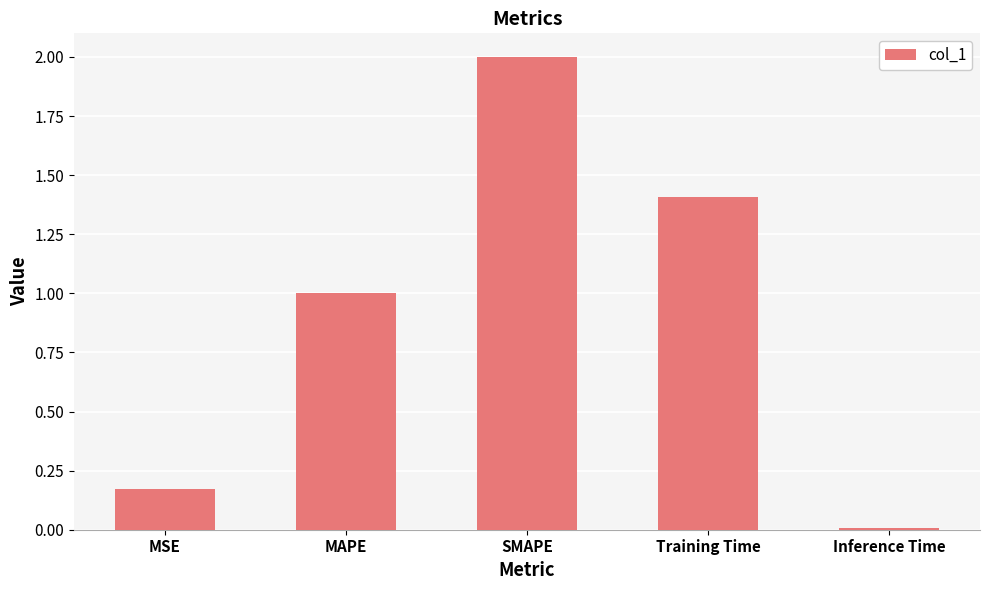

The value at MAPE is 1.4. True or false?

False